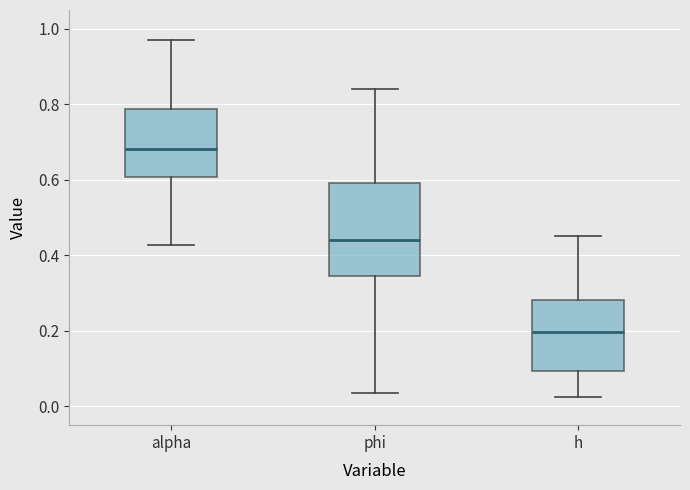

Reading left to right, read every box against the y-axis: the position of its median line, the range the box covers, and the ends of its whiskers. The values are not printed on the chart, so give them approximately, as read against the axis.

alpha: median 0.68, box 0.60 to 0.78, whiskers 0.42 to 0.98
phi: median 0.44, box 0.34 to 0.60, whiskers 0.04 to 0.84
h: median 0.20, box 0.10 to 0.28, whiskers 0.02 to 0.46